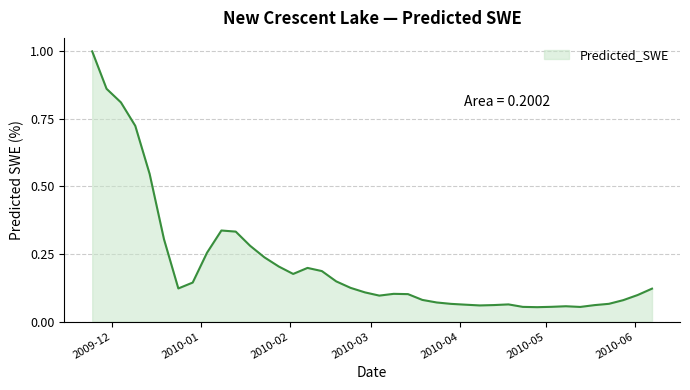

What is the greatest value displayed?

1.0